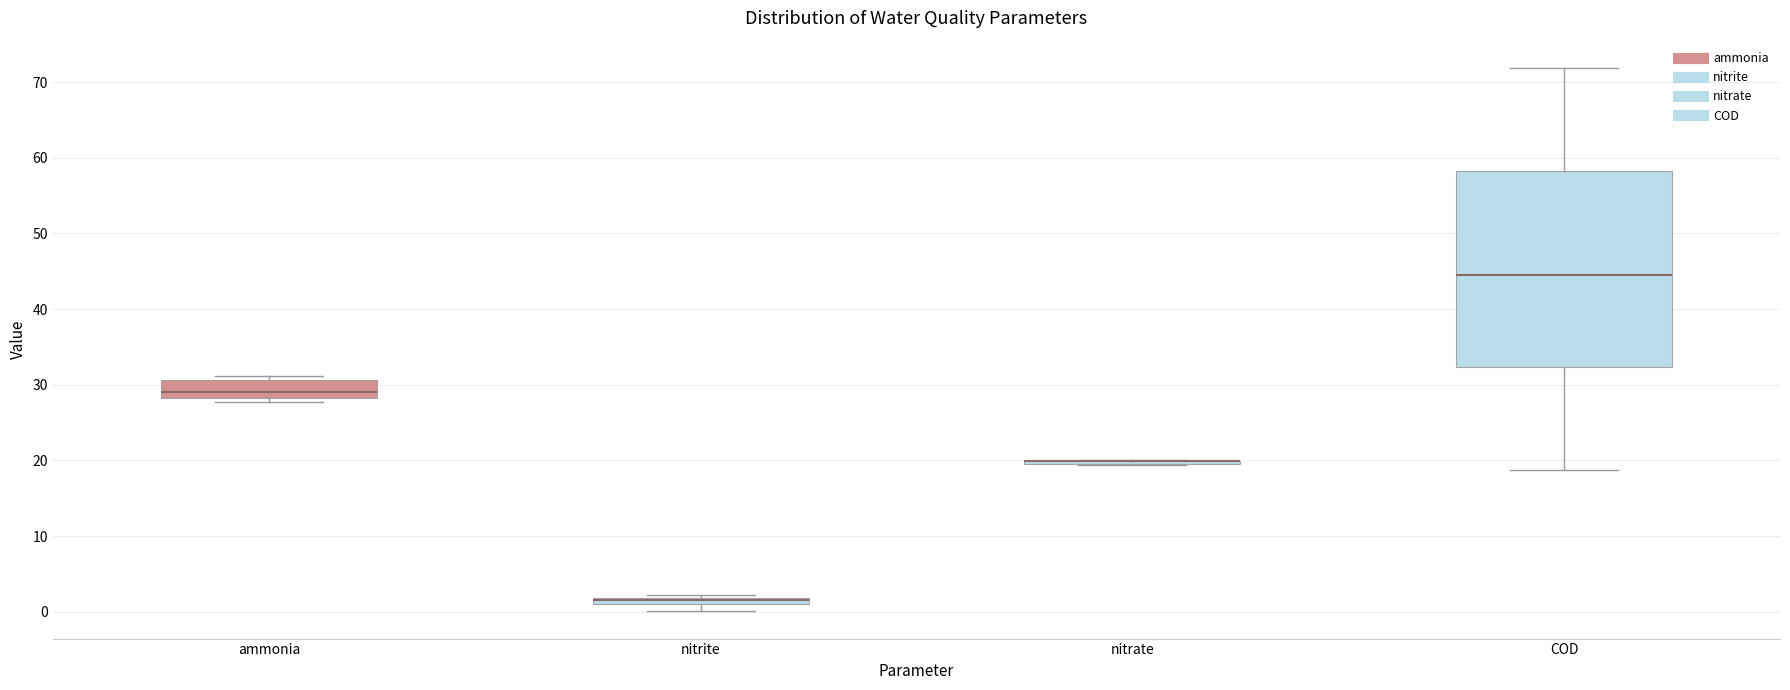

Comparing the boxes themselves (not the whiskers), which one is the tallest?

COD